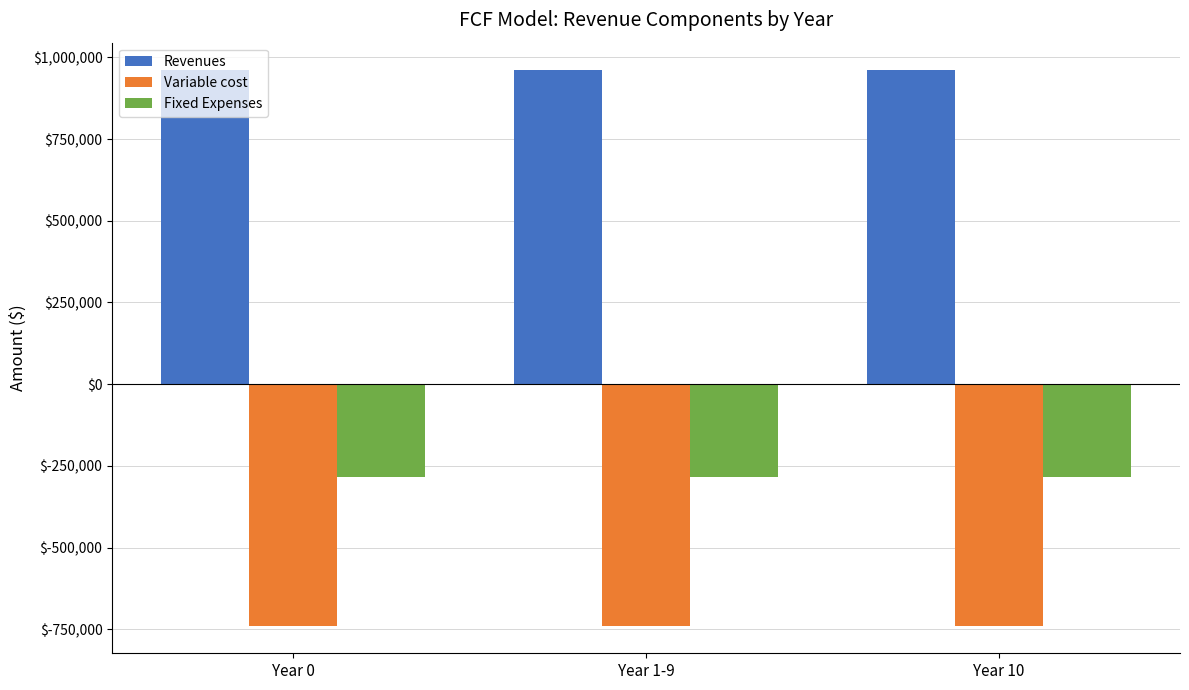

How many groups of bars are there?

3